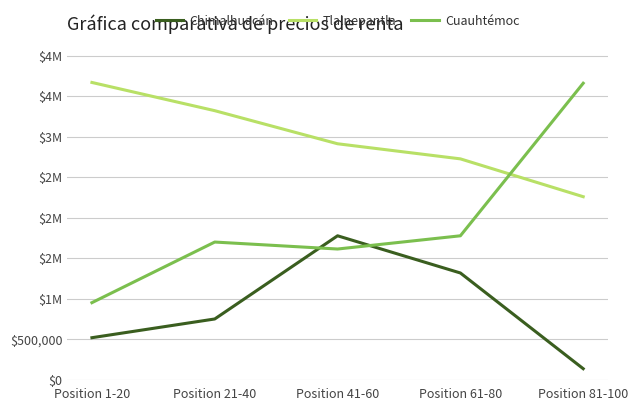

How many times do Chimalhuacán and Cuauhtémoc cross each other?

2